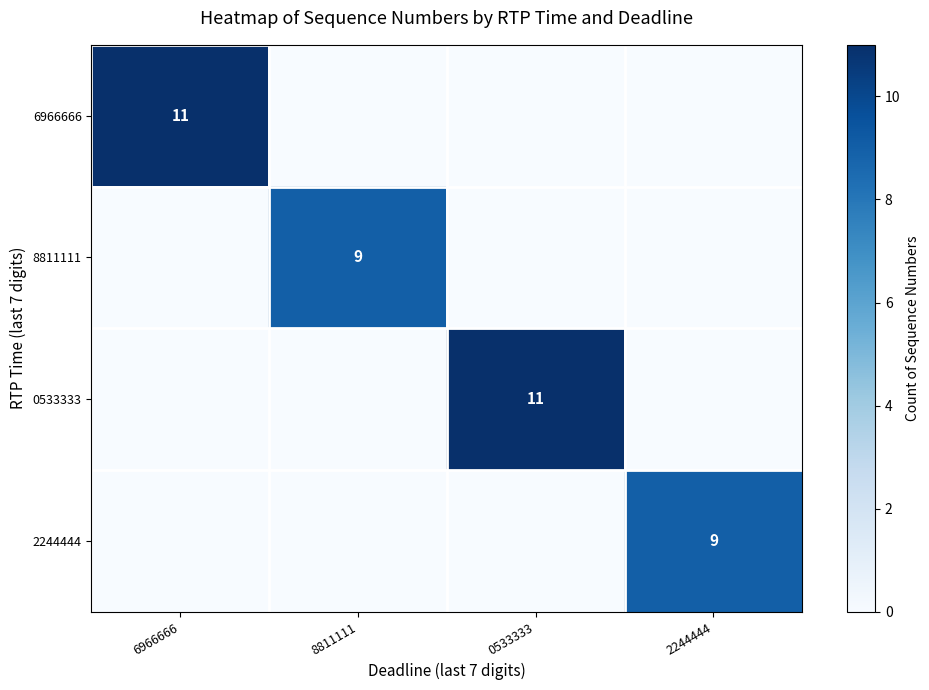

Is it true that 8811111 equals 9 at 8811111?

True